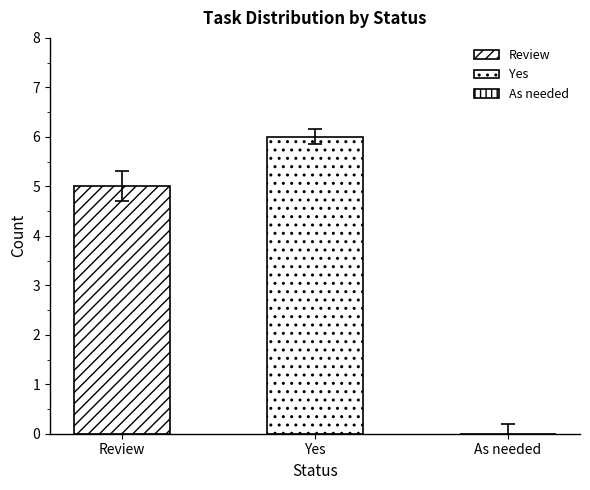

How many categories are shown in the chart?

1